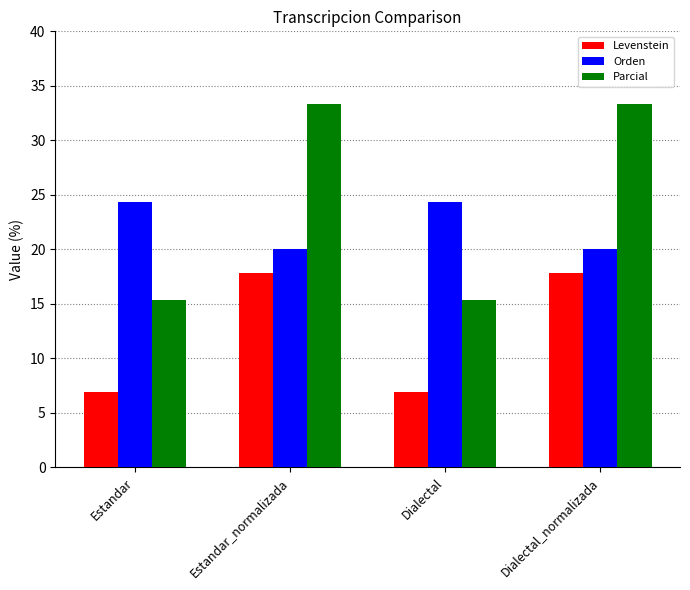

What is the minimum value shown in the chart?

6.9